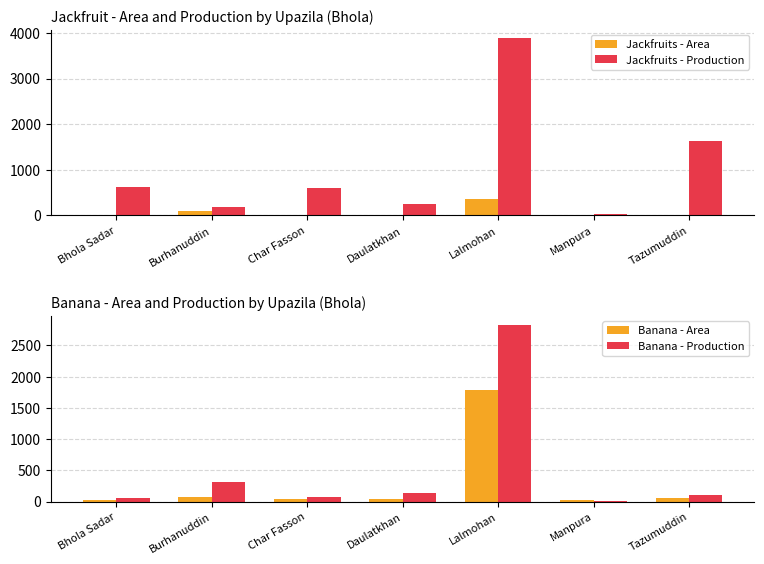

How many categories are shown in the chart?

7